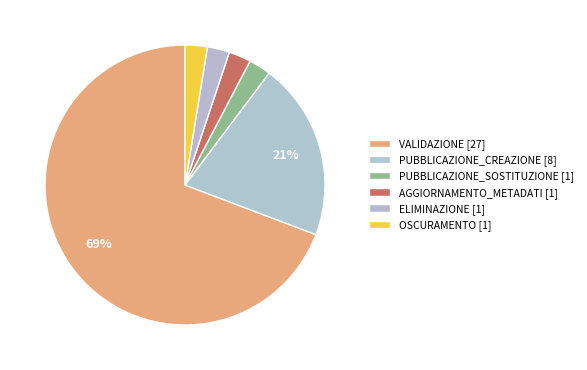

How many slices are in this pie chart?

6